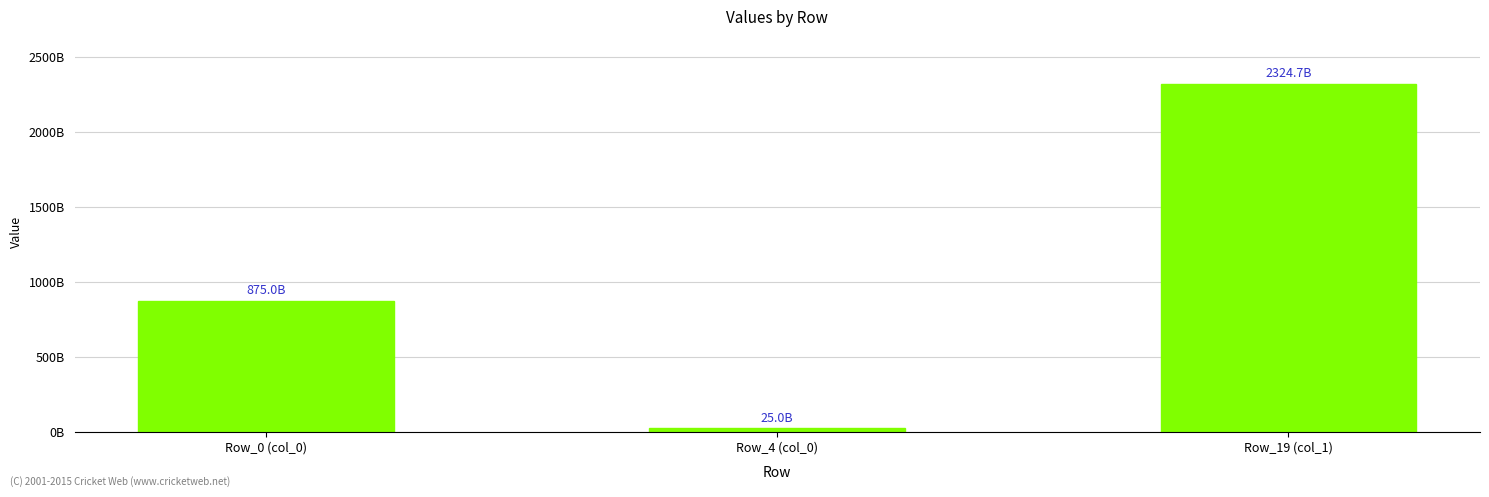

Are the bars horizontal?

No